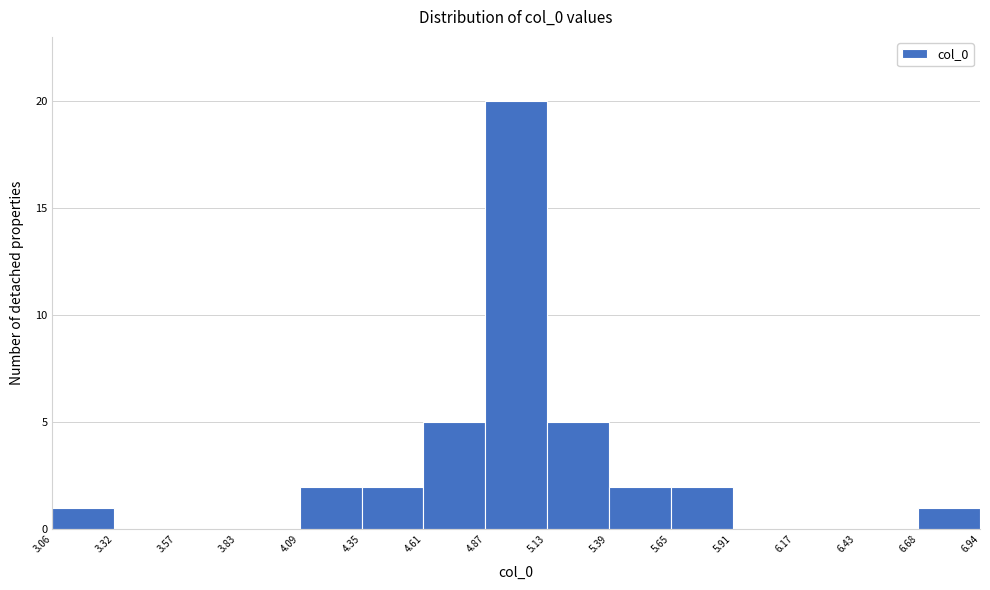

Over which range of the x-axis is the bar tallest?

4.87 to 5.13